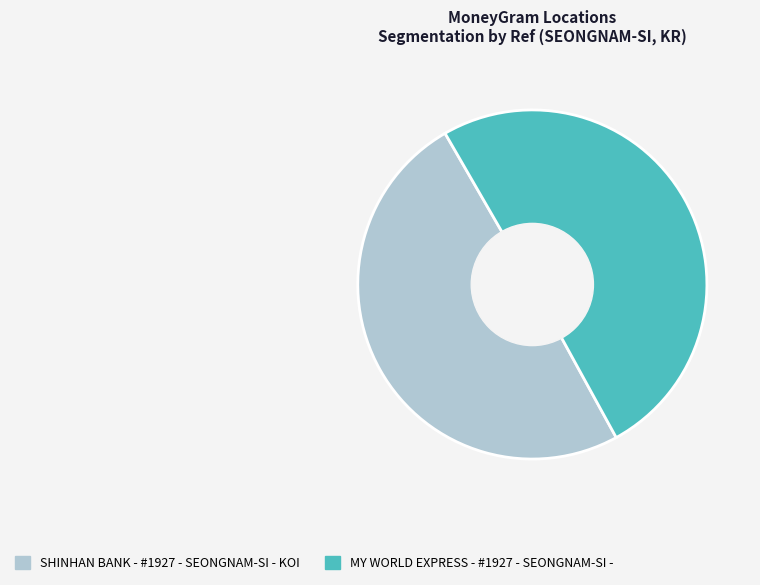

Rank the categories by value from highest to lowest.

MY WORLD EXPRESS - #1927 - SEONGNAM-SI -, SHINHAN BANK - #1927 - SEONGNAM-SI - KOI